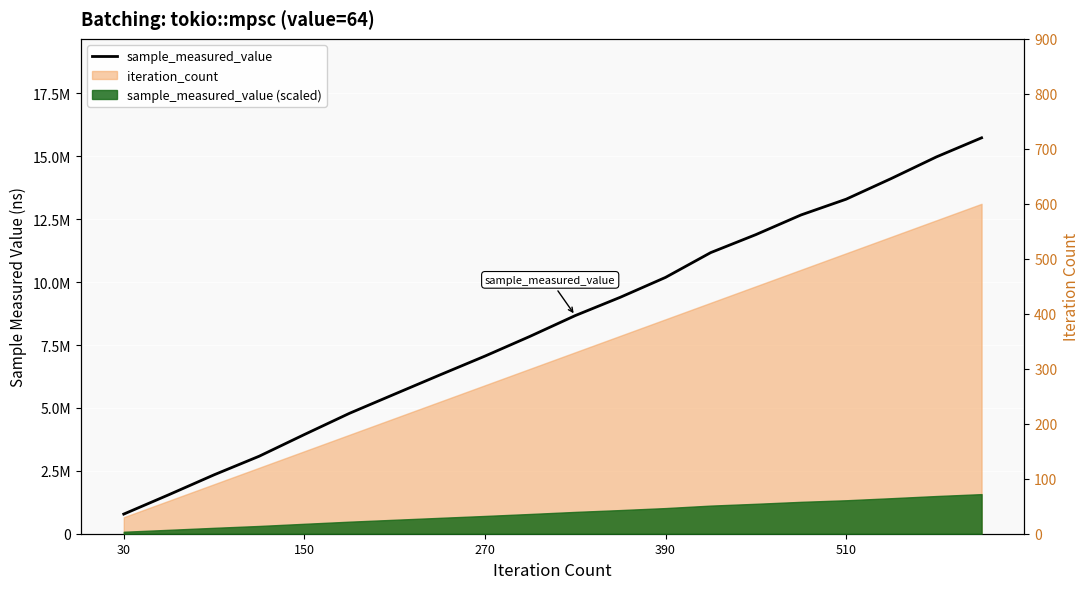

Count the number of values greater than 8670639.

9